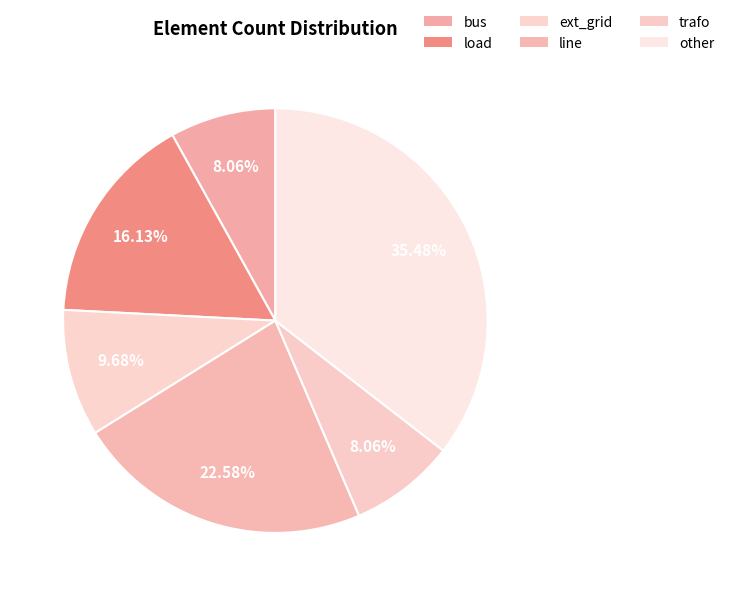

Is it true that bus is 8% of the pie?

True